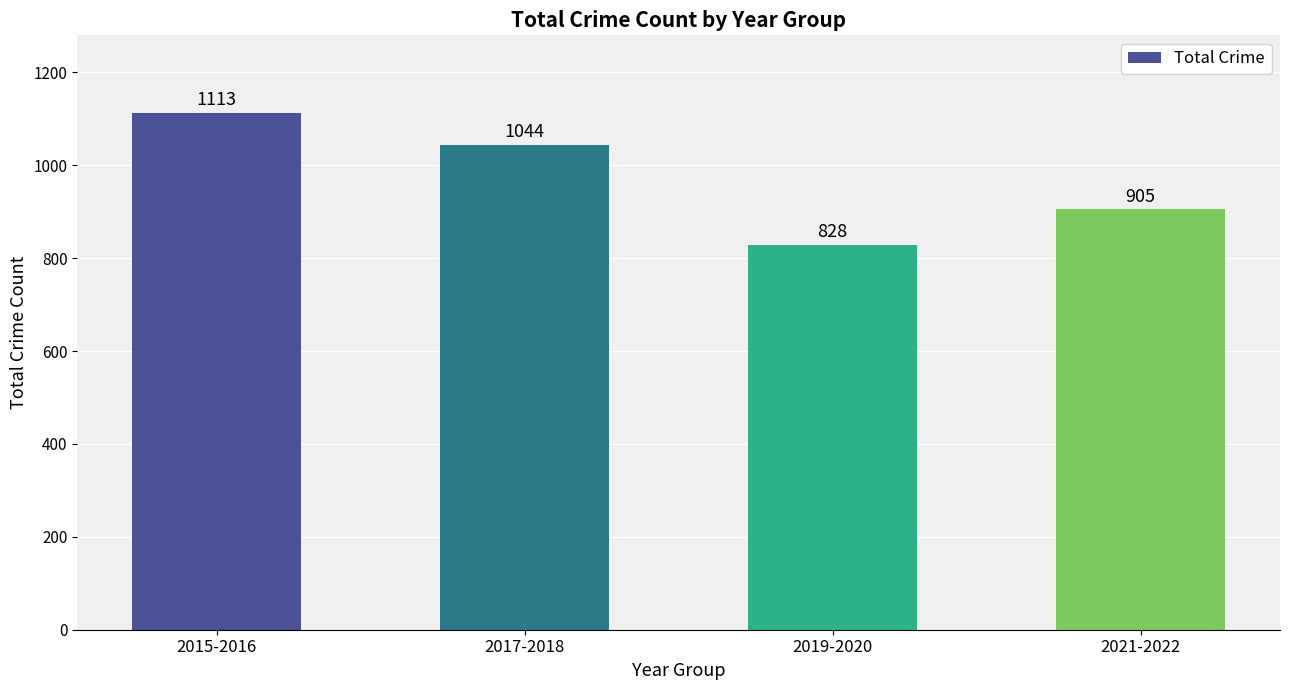

What is the difference between the values at 2019-2020 and 2015-2016?

285